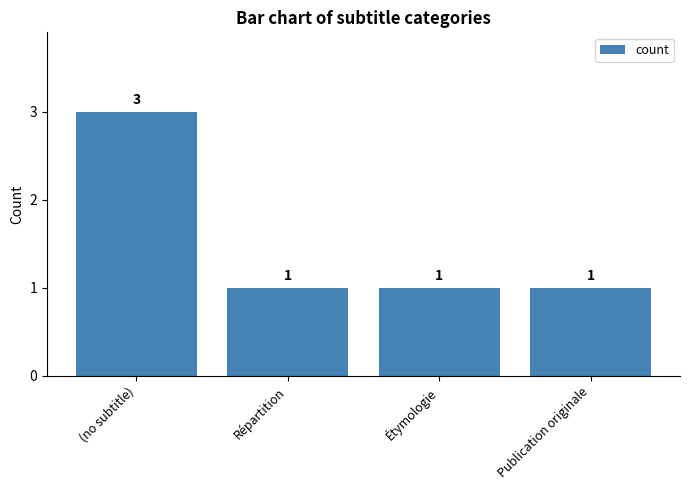

What is the minimum value shown in the chart?

1